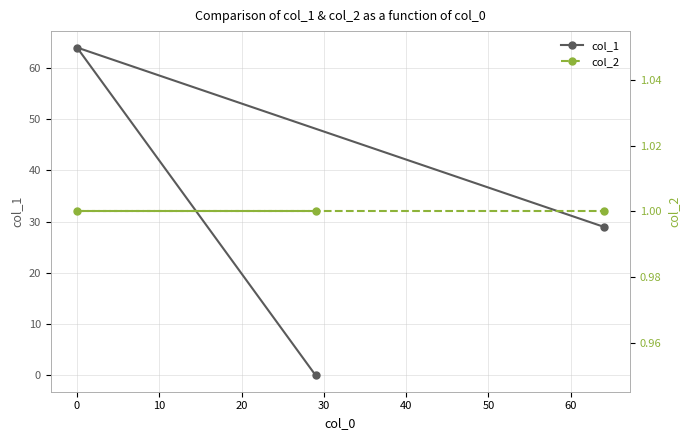

Count the number of data series in this chart.

2